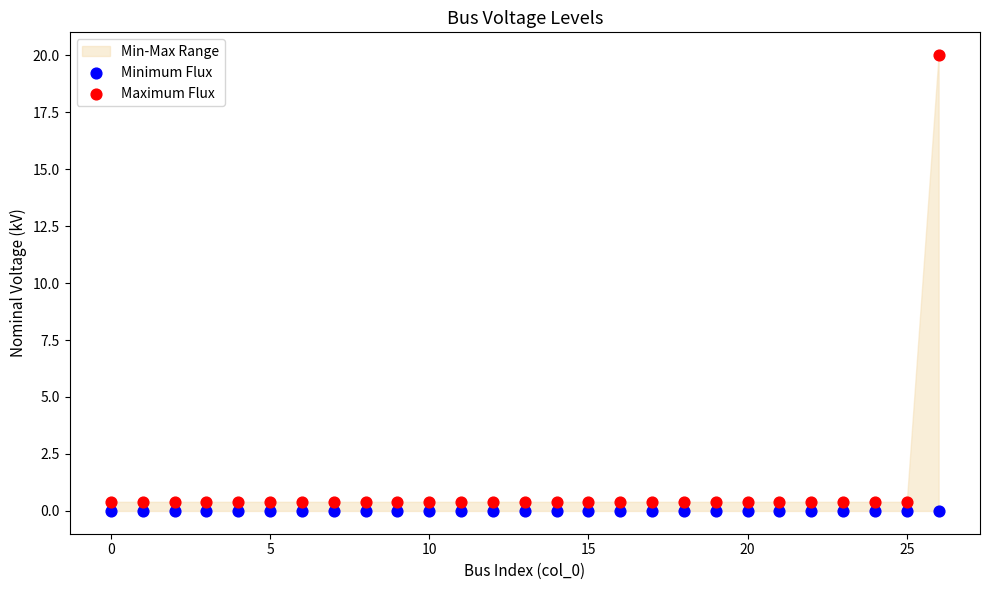

Which series reaches the maximum Y coordinate?

Maximum Flux